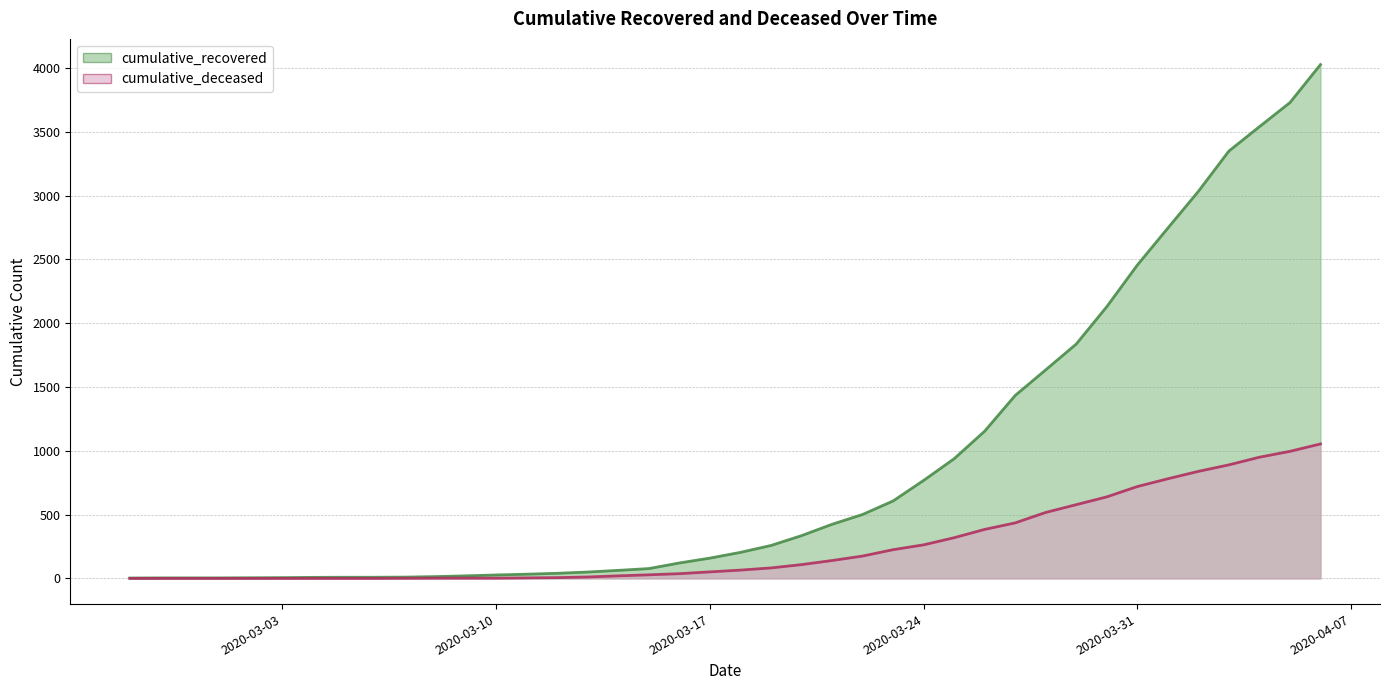

True or false: cumulative_deceased has a value of 781 at 2020-04-01.

True